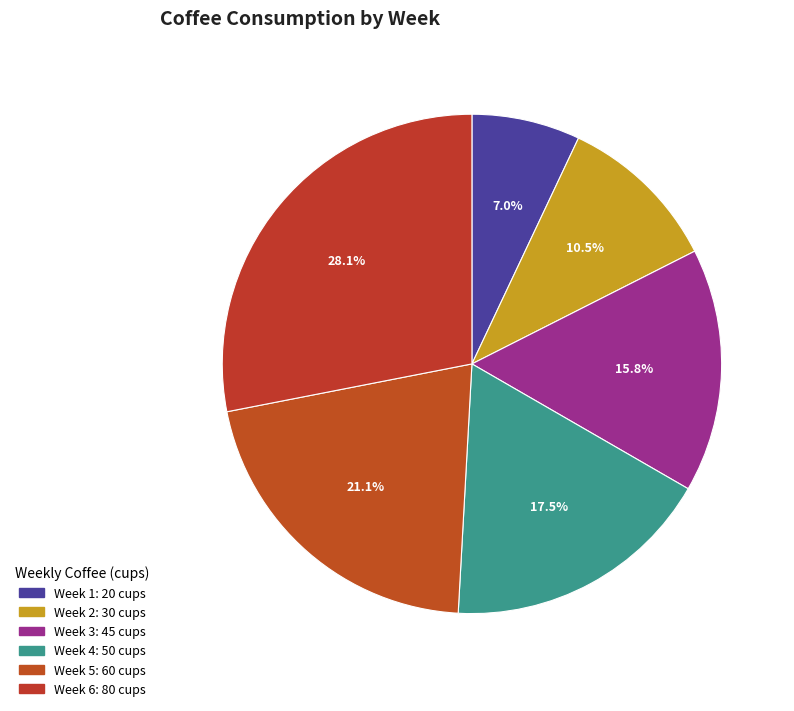

What is the largest slice in the pie chart?

Week 6